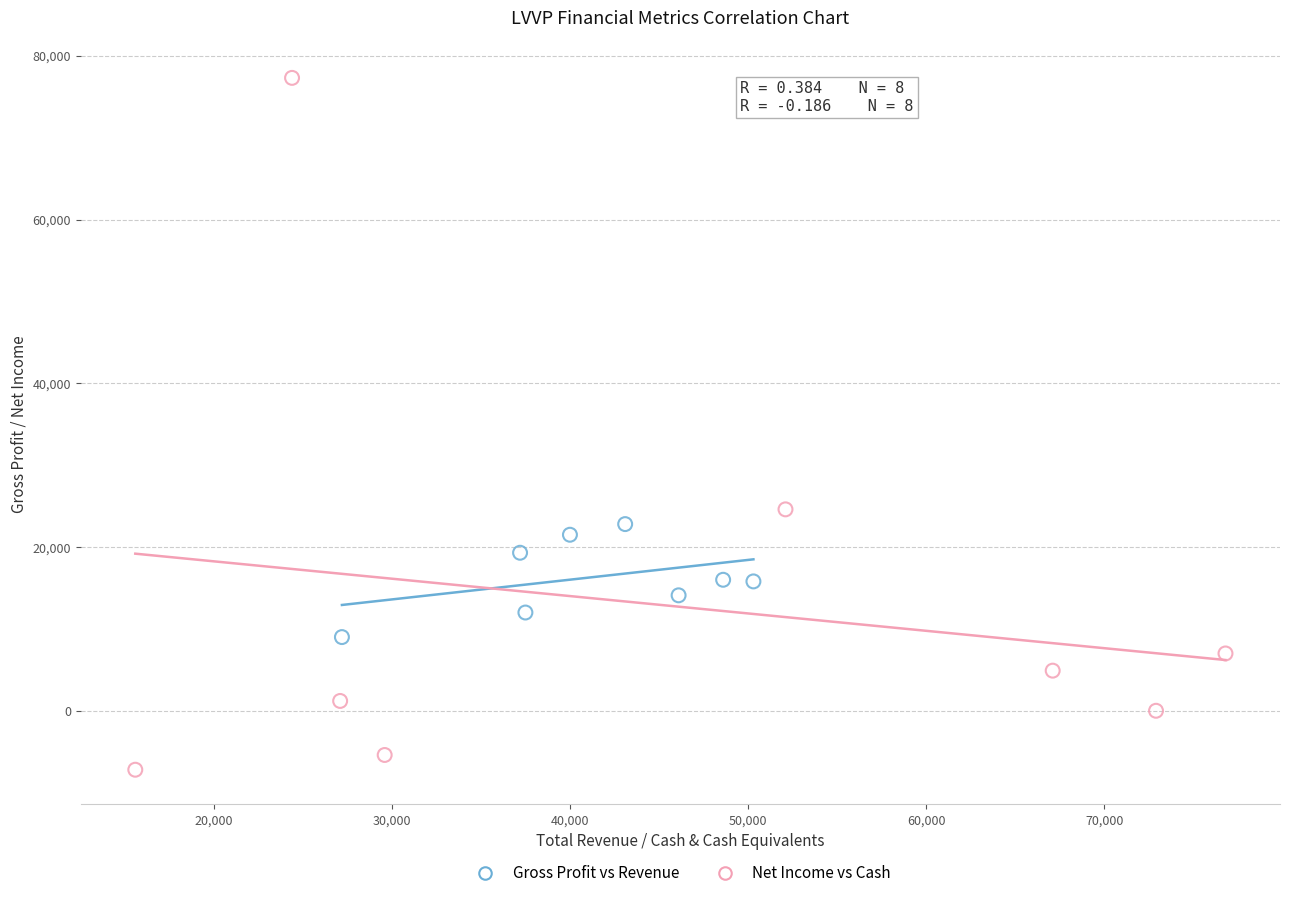

Which series contains the lowest Y value?

Net Income vs Cash